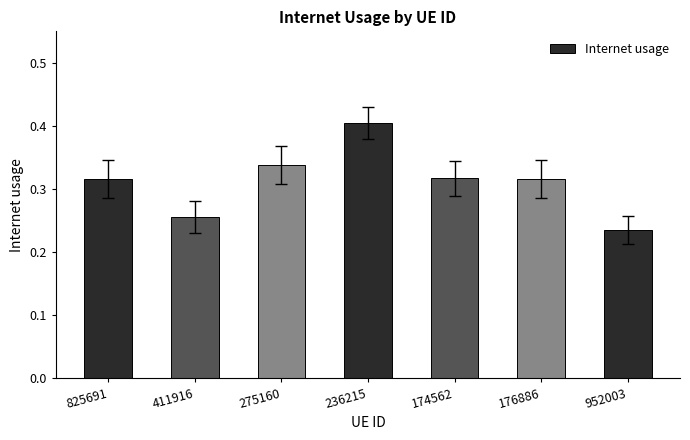

What is the label of the 3rd bar from the right?

174562